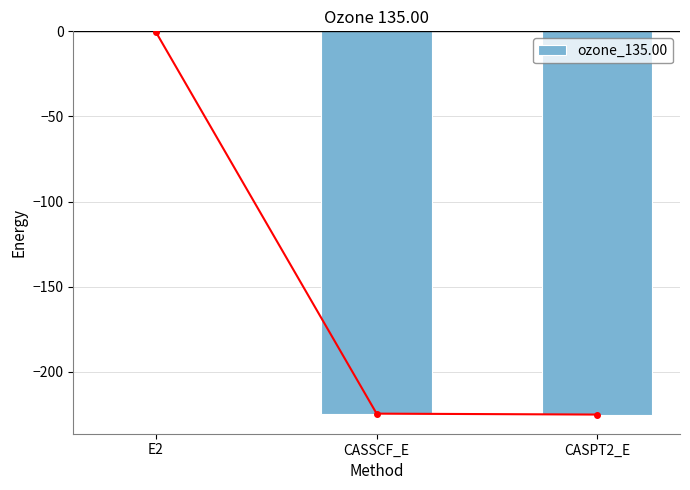

Are the bars horizontal?

No